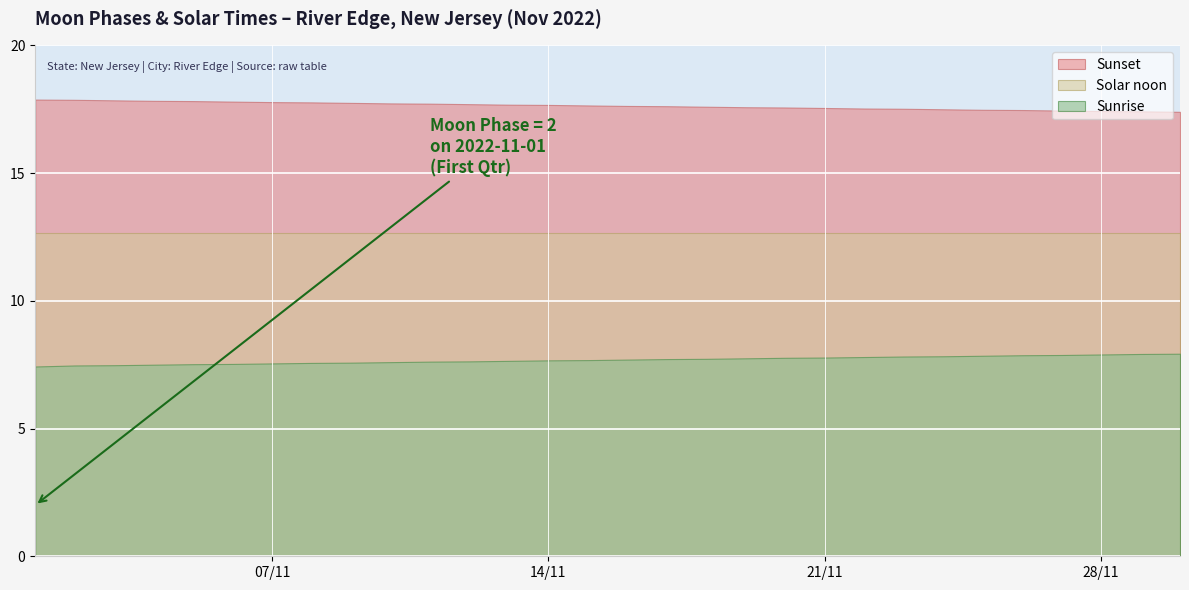

What is the difference between the maximum and minimum values in the Sunset series?

0.5